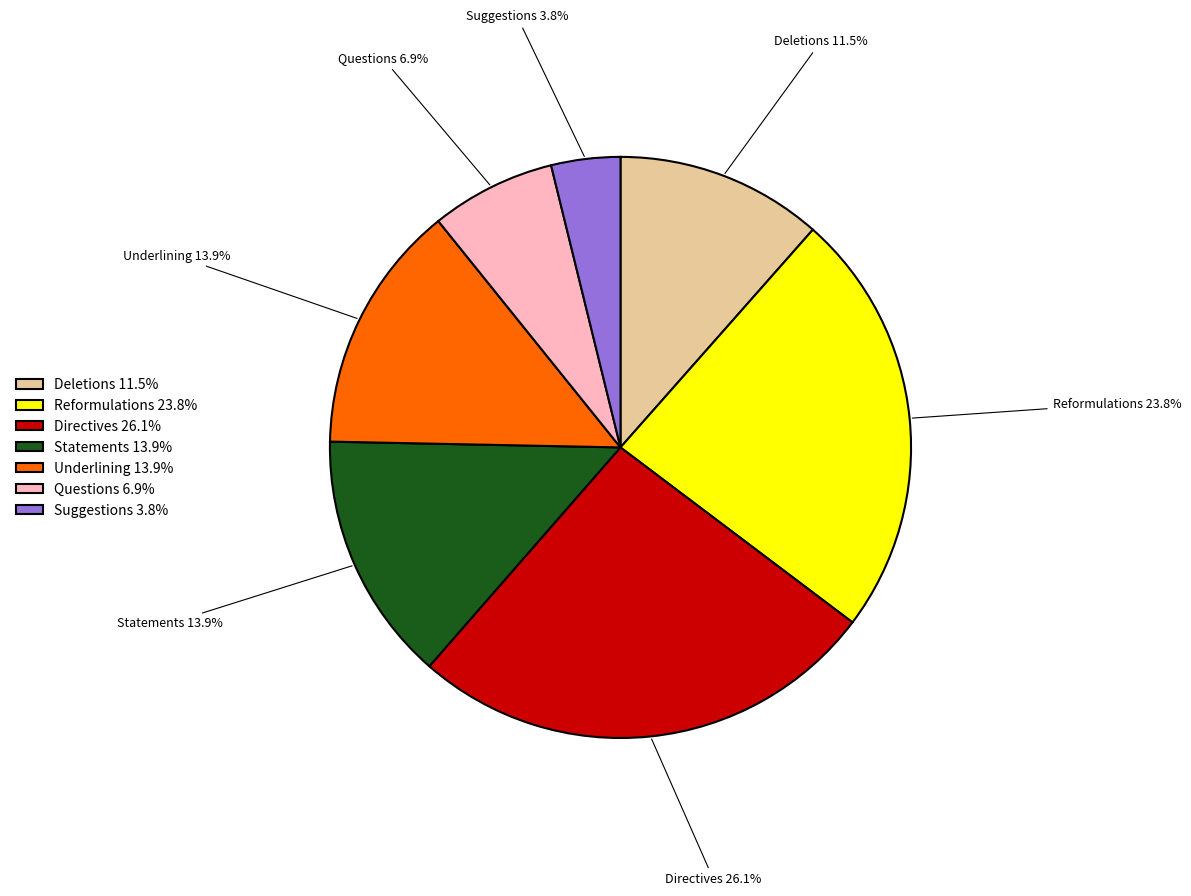

What portion of the pie excludes Deletions?

88.5%